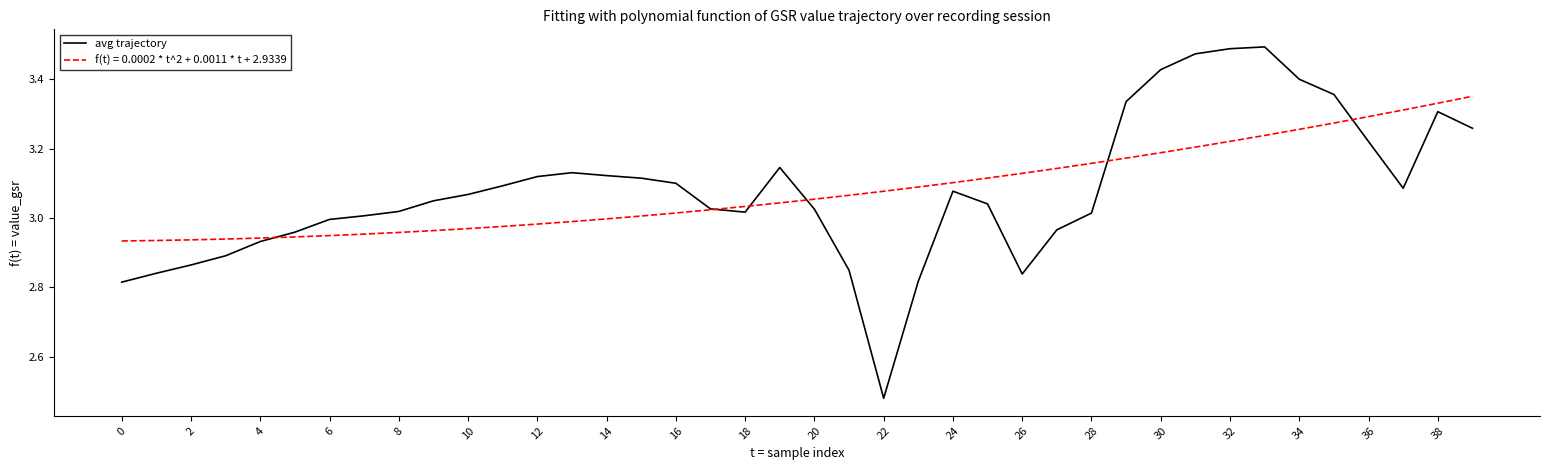

Which series has the widest spread of values?

avg trajectory